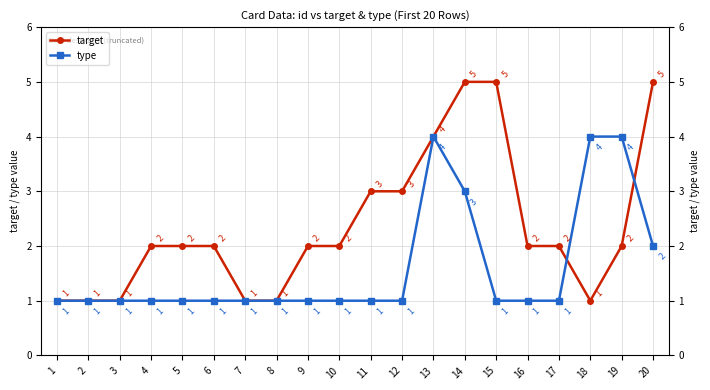

Is the value of target at 4 greater than the value of type at 11?

Yes